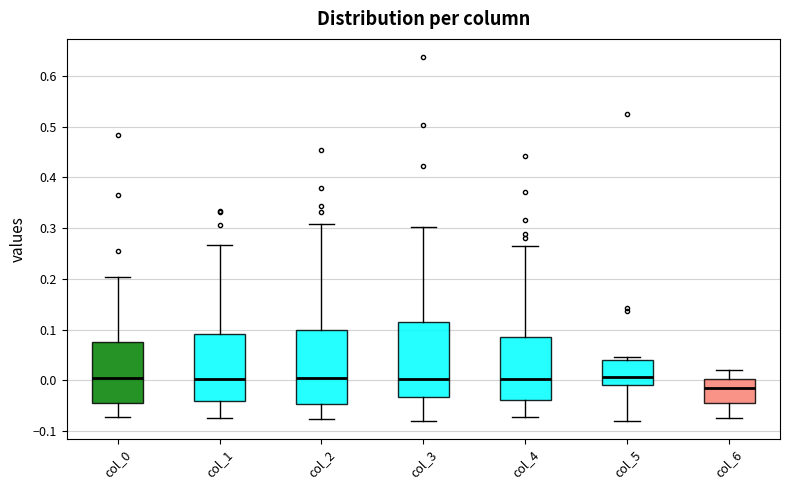

Which box's median line is the lowest?

col_6